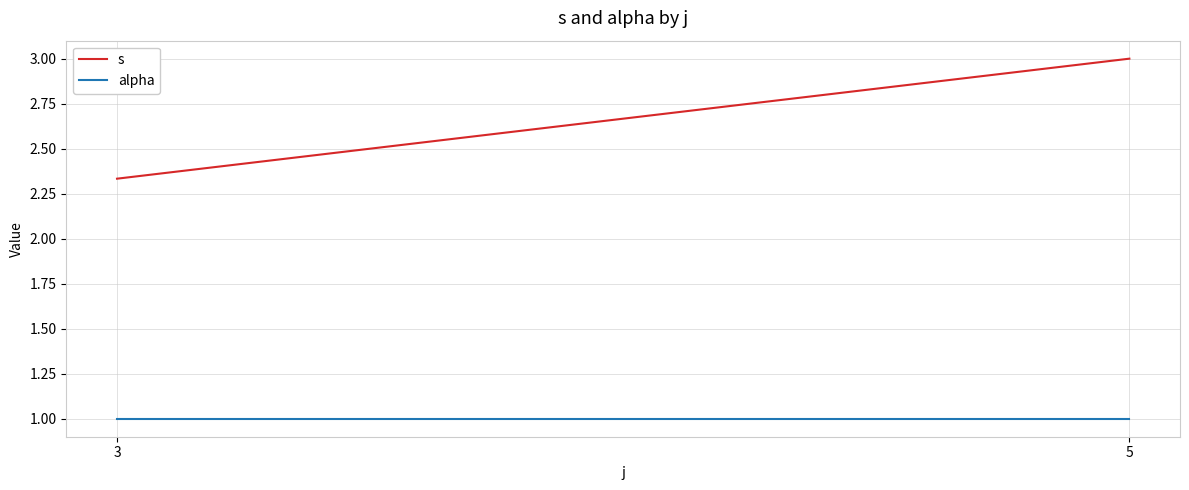

What is the difference between the highest and lowest values at 3?

1.3